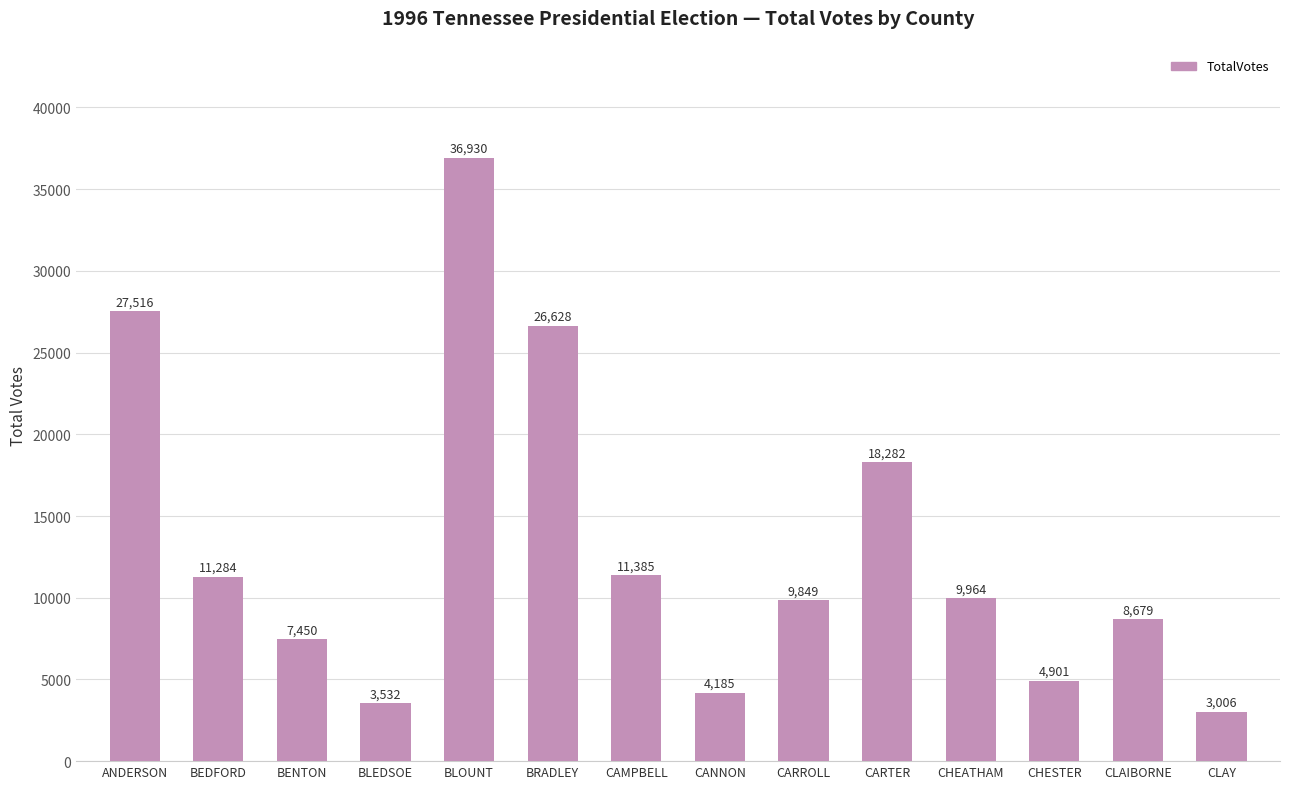

What is the minimum value shown in the chart?

3006